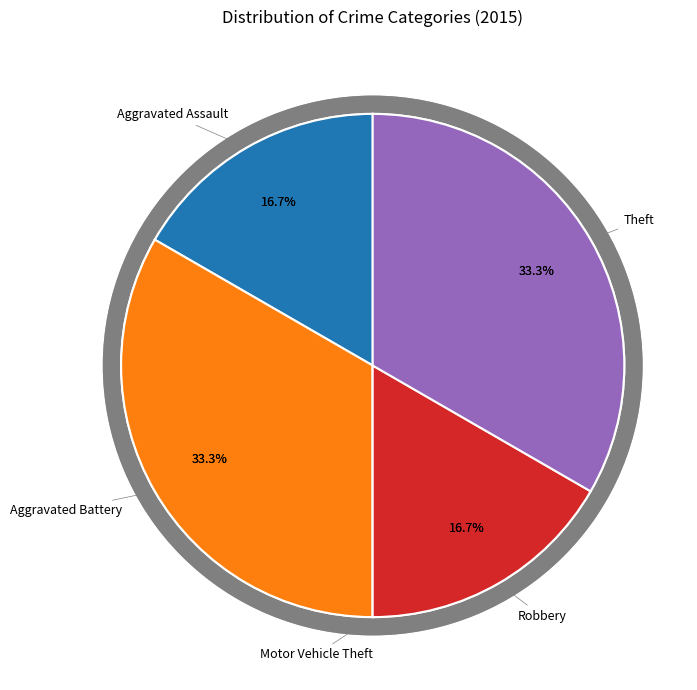

What percentage is NOT represented by Robbery?

83.3%